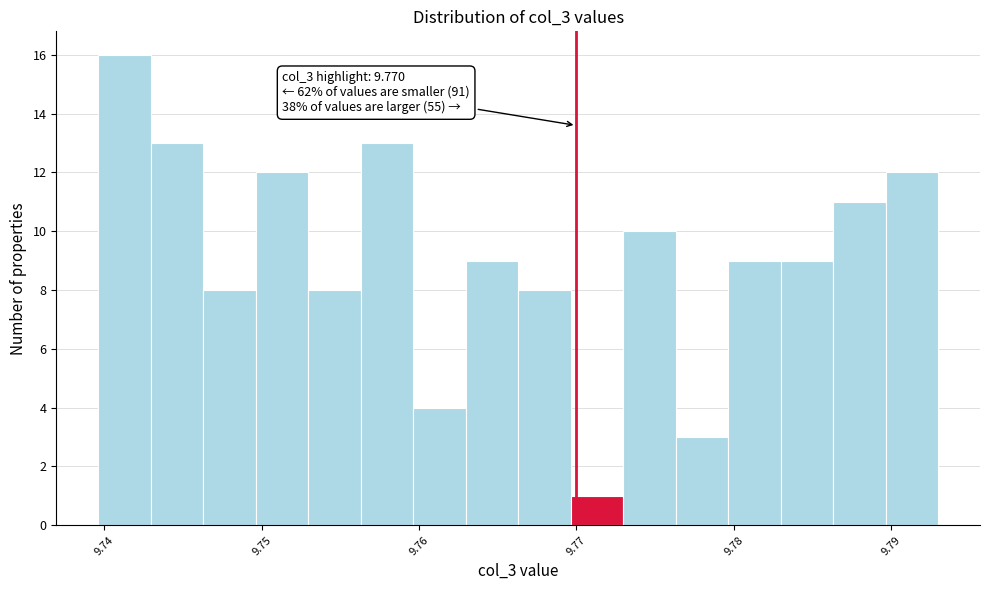

Around what value on the x-axis is the tallest bar? Give the approximate position of its centre, as read against the axis.

9.741